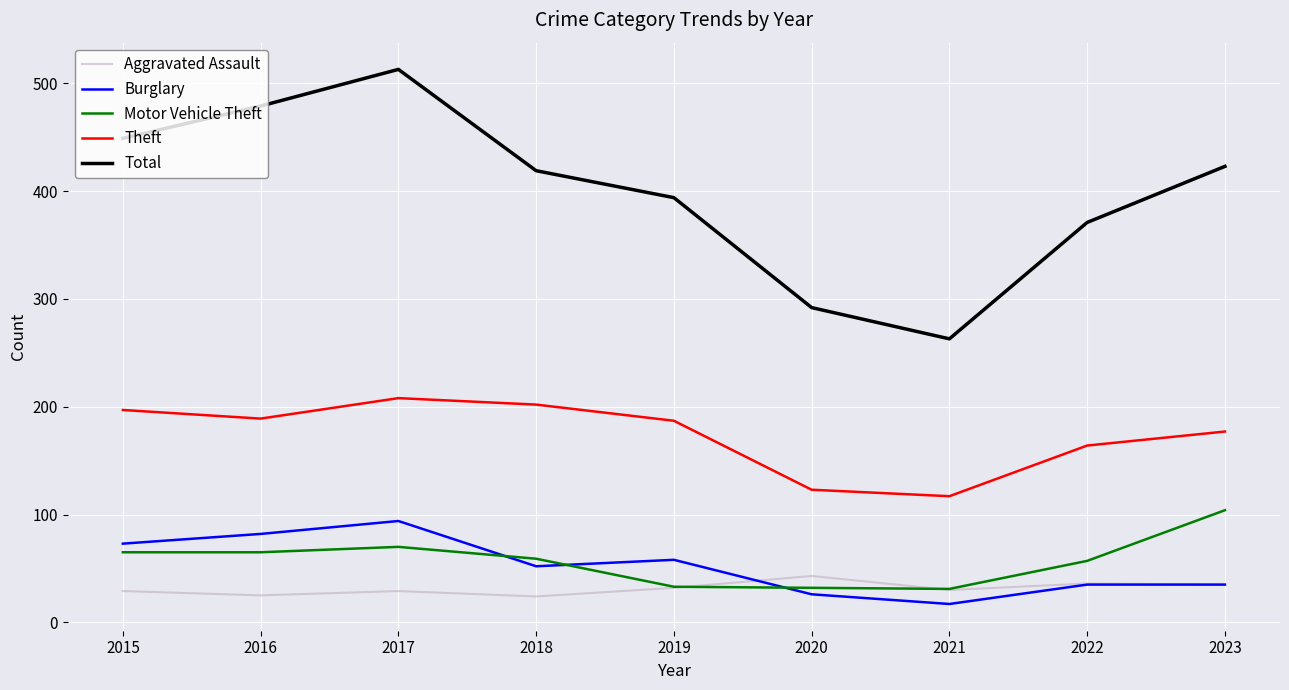

What is the difference between the highest and lowest values at 2021?

246